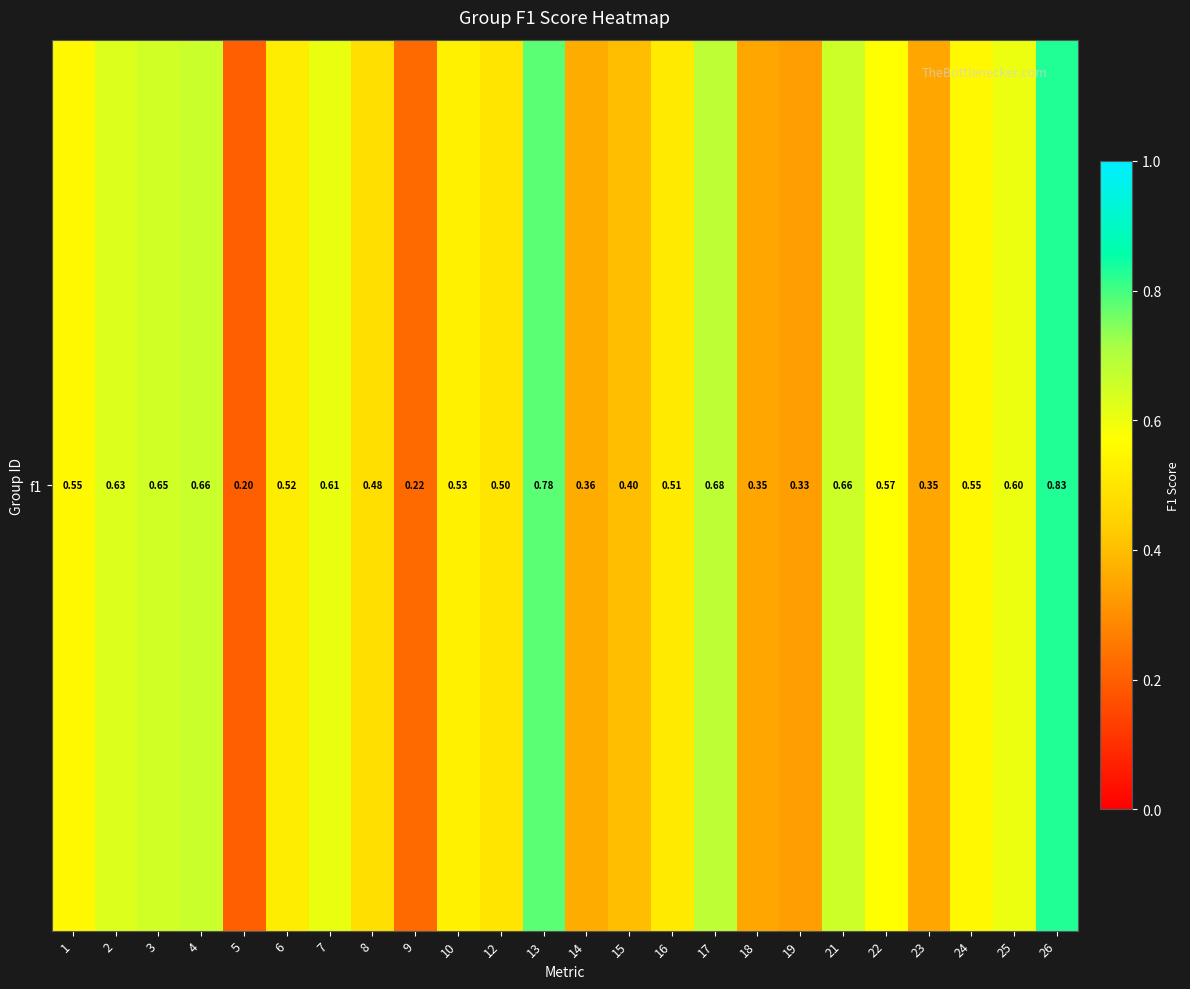

The value at 8 is 0.1. True or false?

False